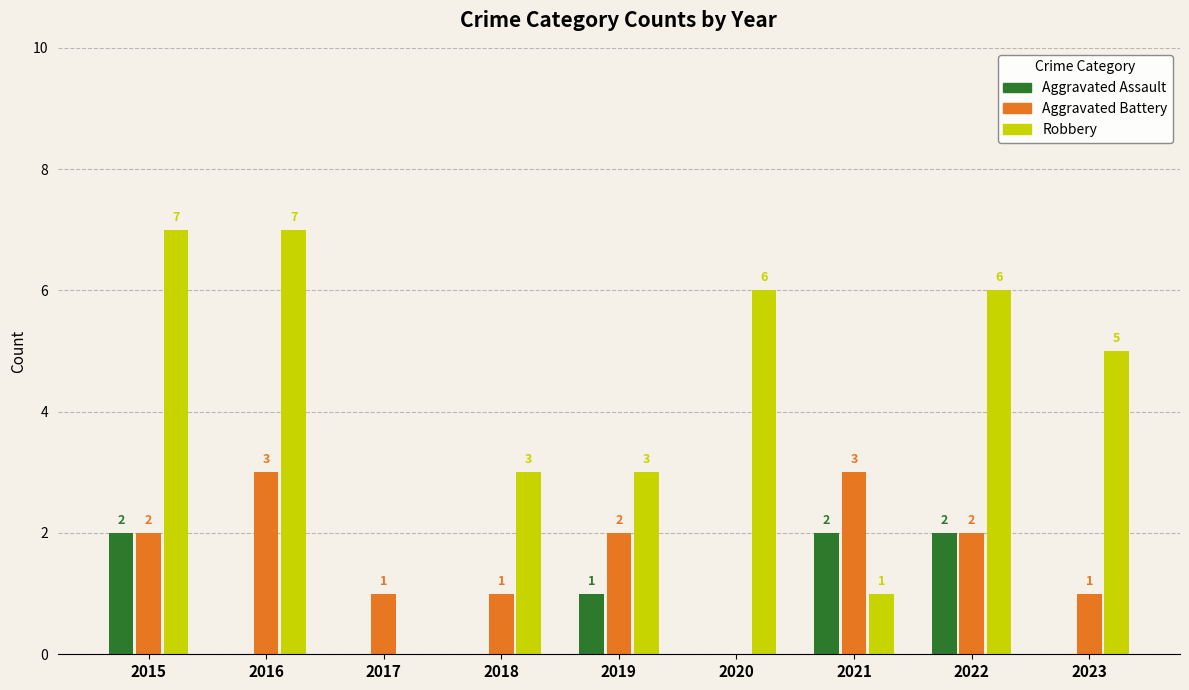

What are all the series names shown in the legend?

Aggravated Assault, Aggravated Battery, Robbery